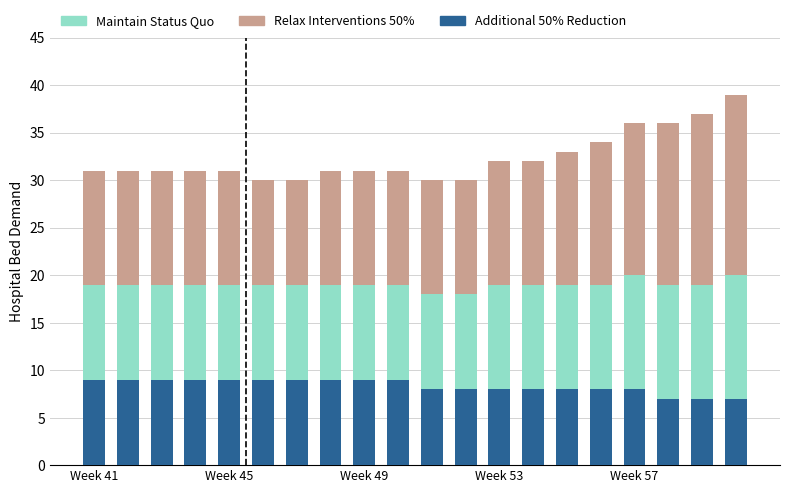

What is the sum of all Additional 50% Reduction values?

167